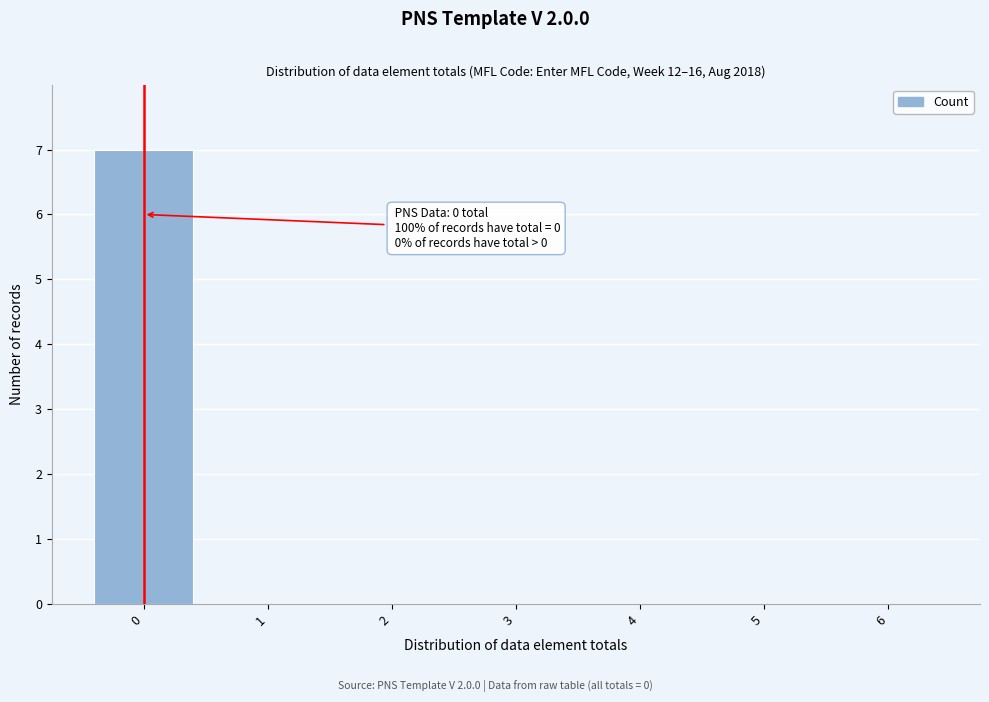

Reading left to right, transcribe all the data shown in this chart.

0=7	1=0	2=0	3=0	4=0	5=0	6=0